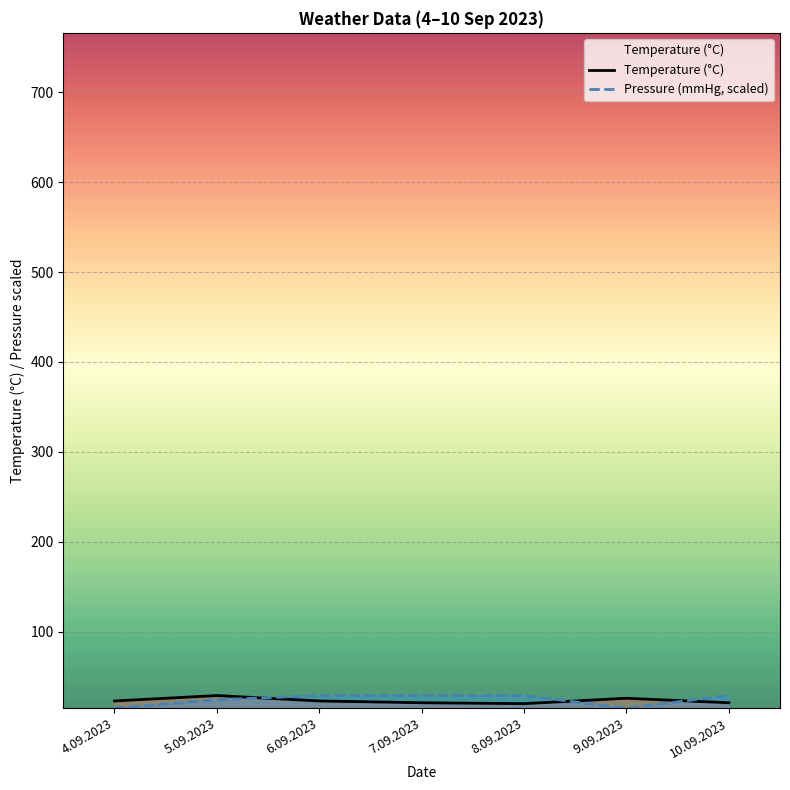

Which series changed the most between 5.09.2023 and 8.09.2023?

Temperature (°C)